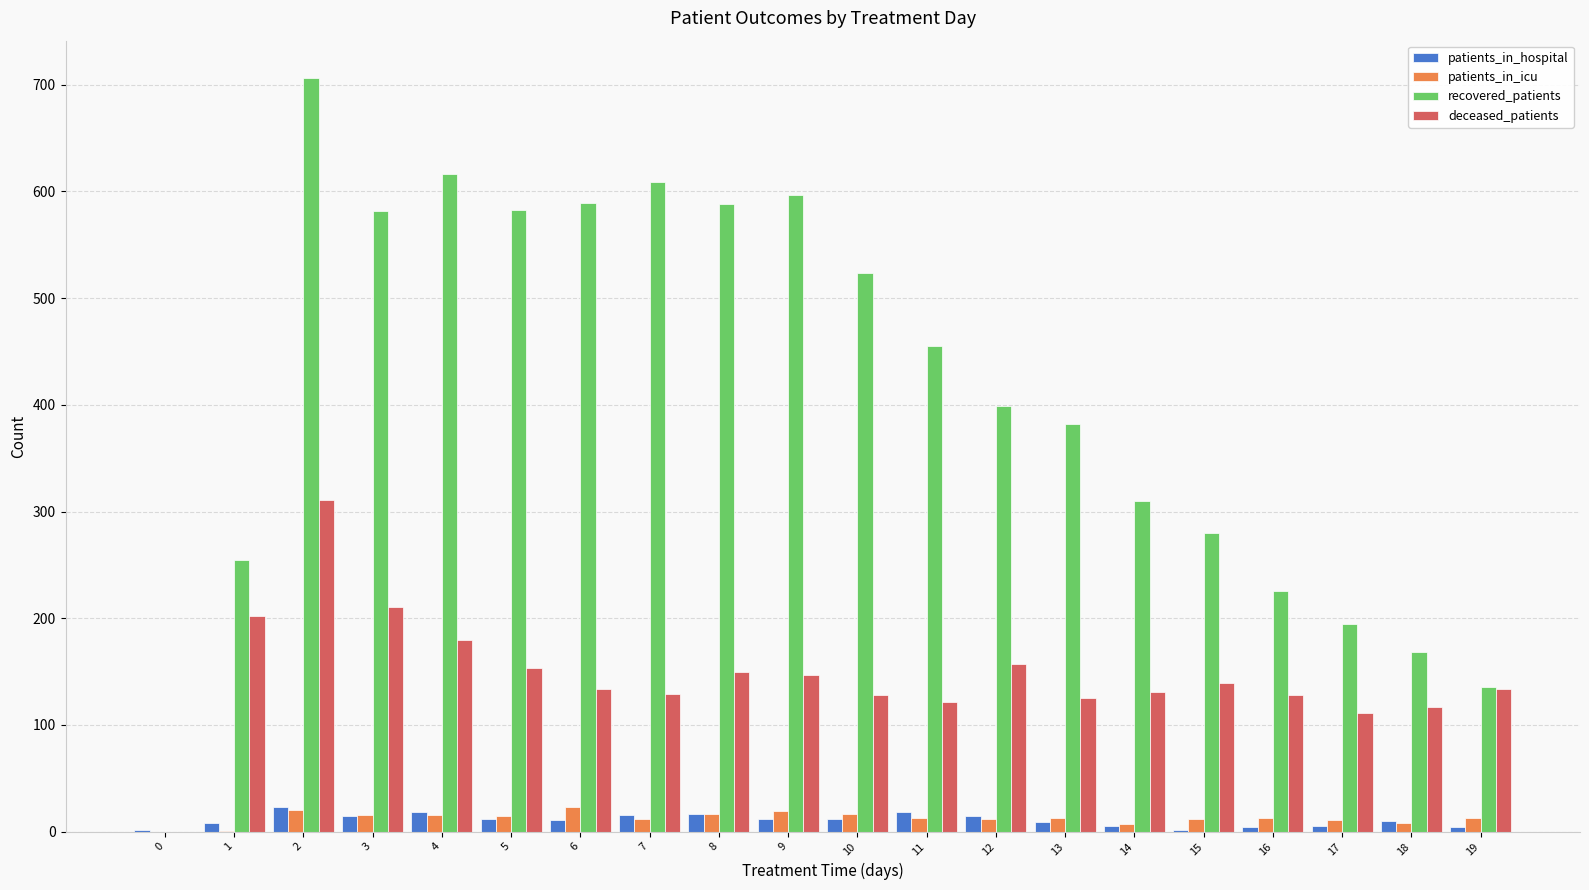

The deceased_patients series shows 49 at 16. True or false?

False